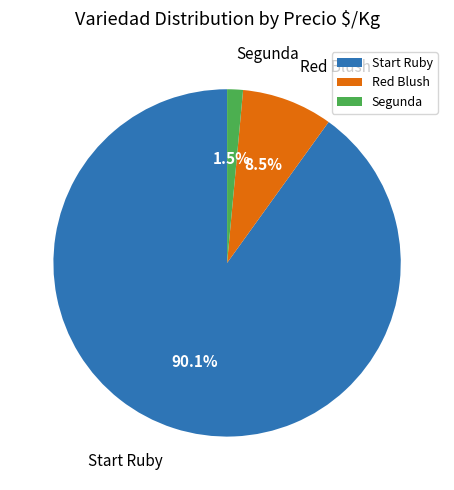

Which slice is the largest?

Start Ruby